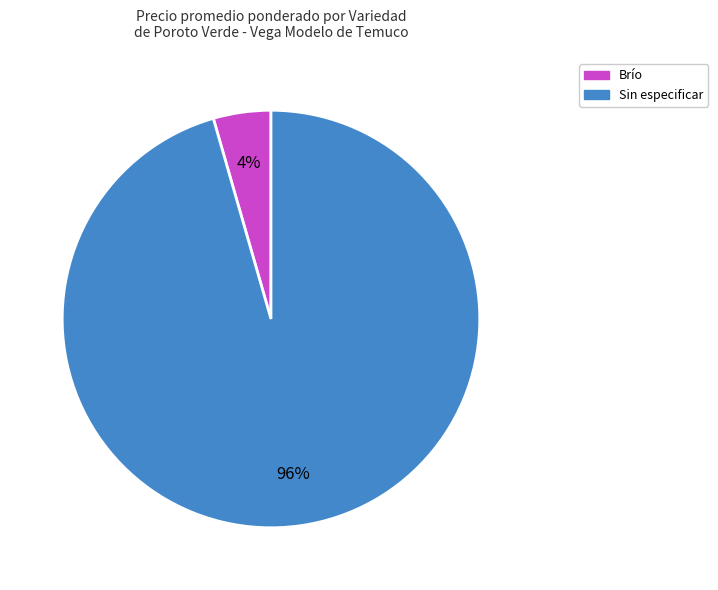

True or false: Brío accounts for 4% of the total.

True